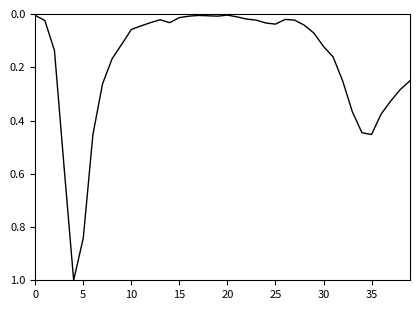

What is the difference between the maximum and minimum values?

1.0